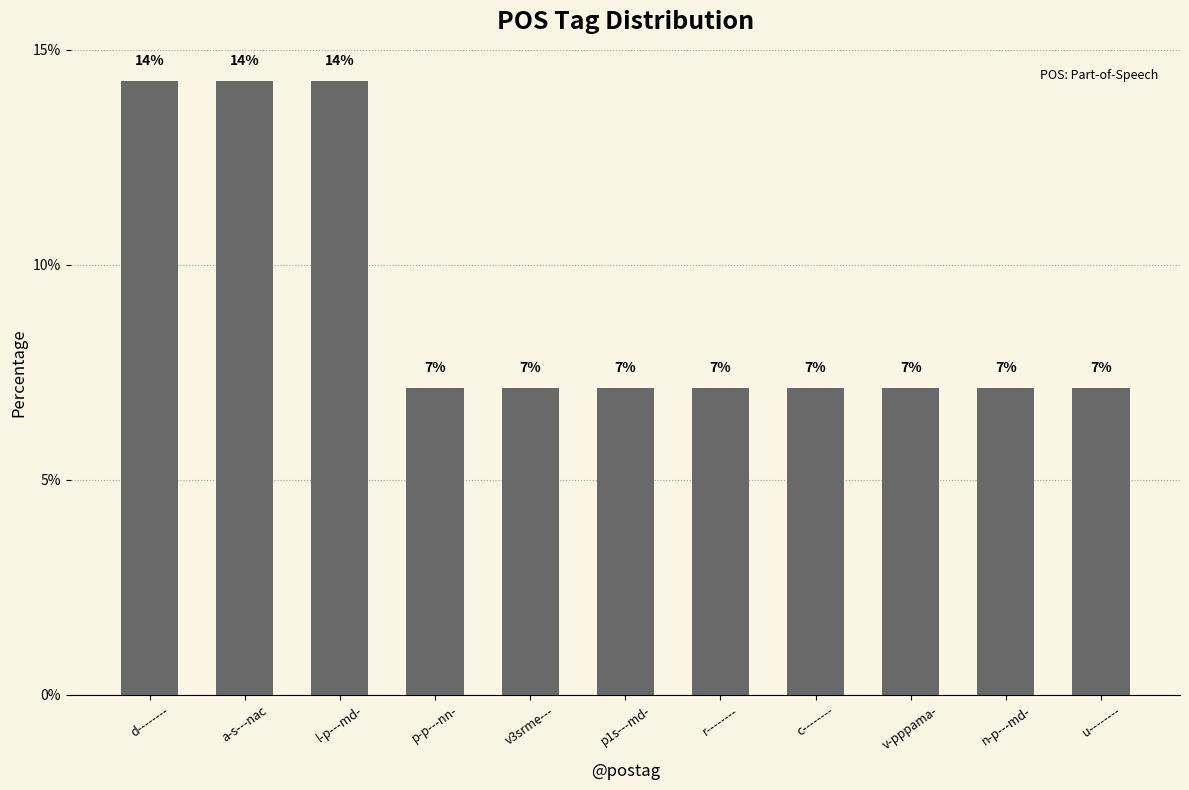

What is the change in value from d-------- to n-p---md-?

-7.1